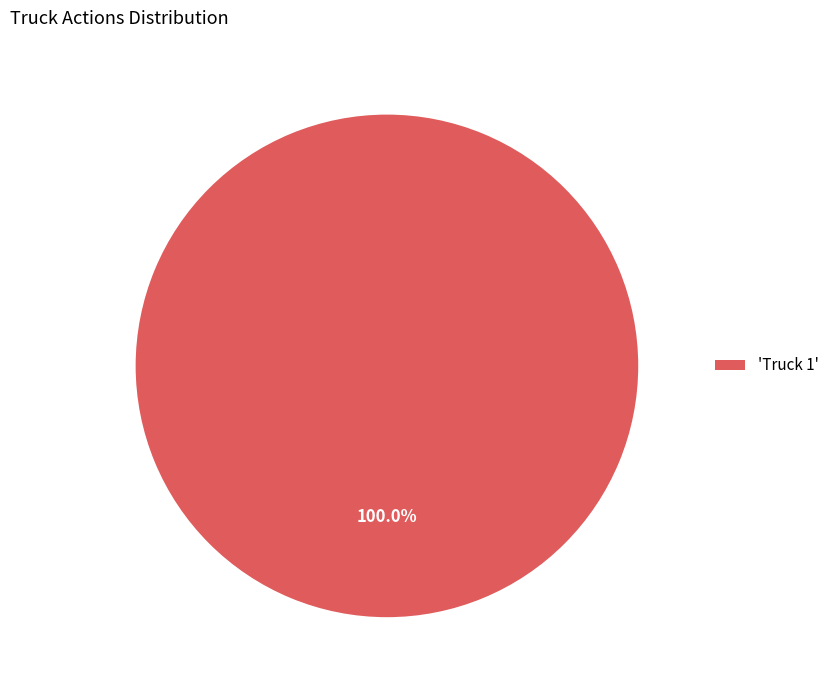

Count the number of slices in the pie.

1